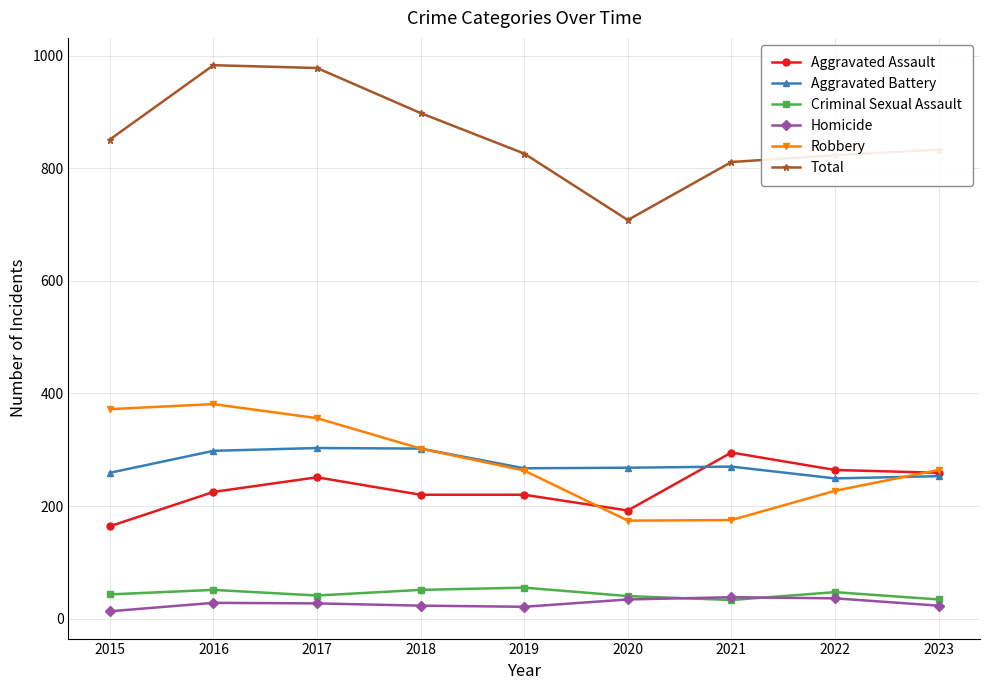

The Robbery series shows 372 at 2015. True or false?

True